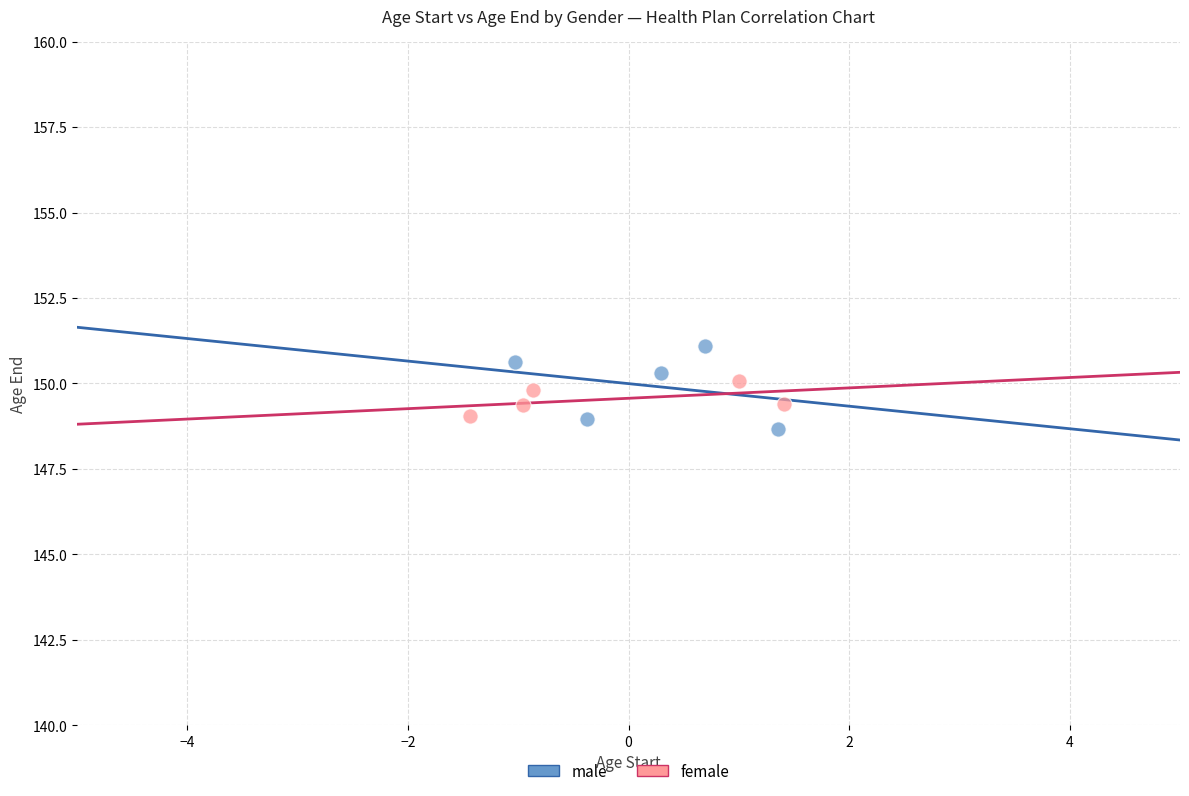

Which series has the widest spread of Y values?

male